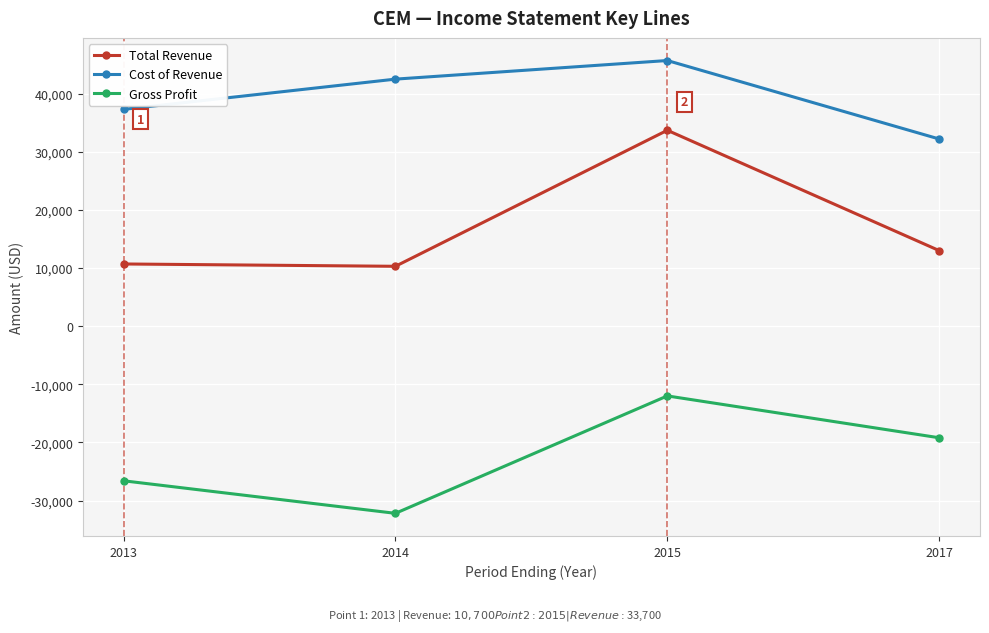

What is the value of the Gross Profit point at the 2nd from the left?

-32200